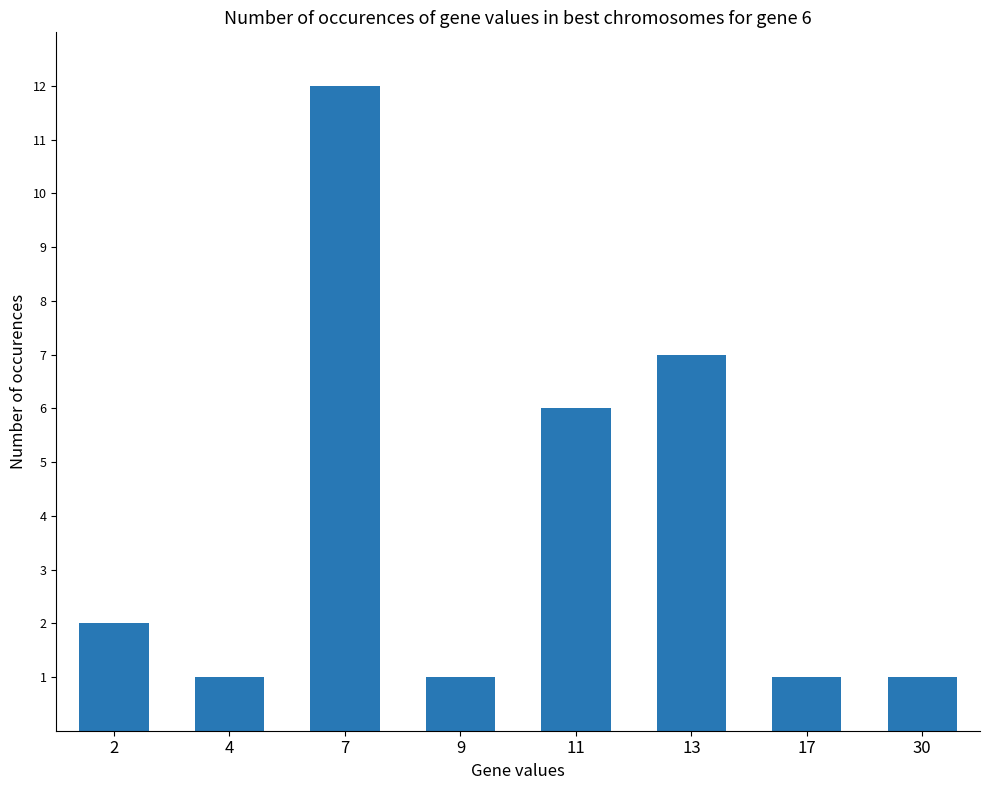

Is it true that the value at 11 is 10?

False